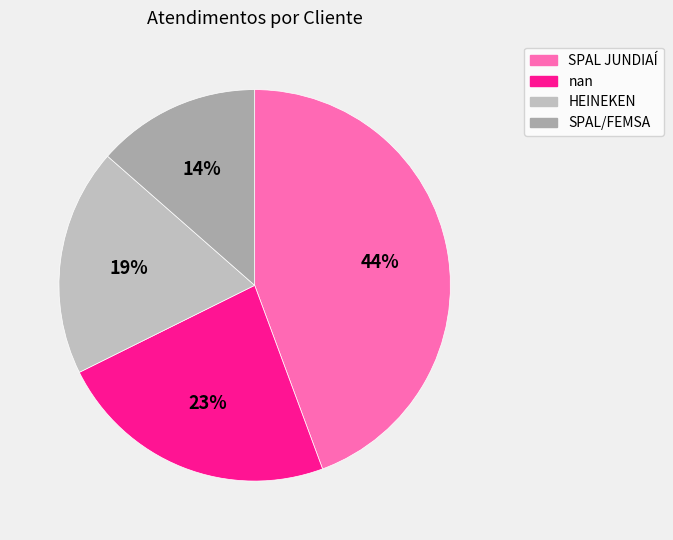

Is there any slice that represents more than half of the pie?

No